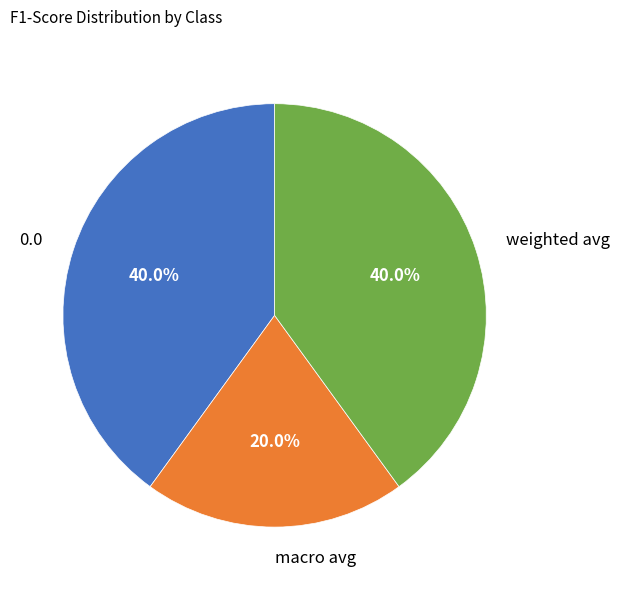

To the nearest percent, what percentage of the pie is weighted avg?

40%